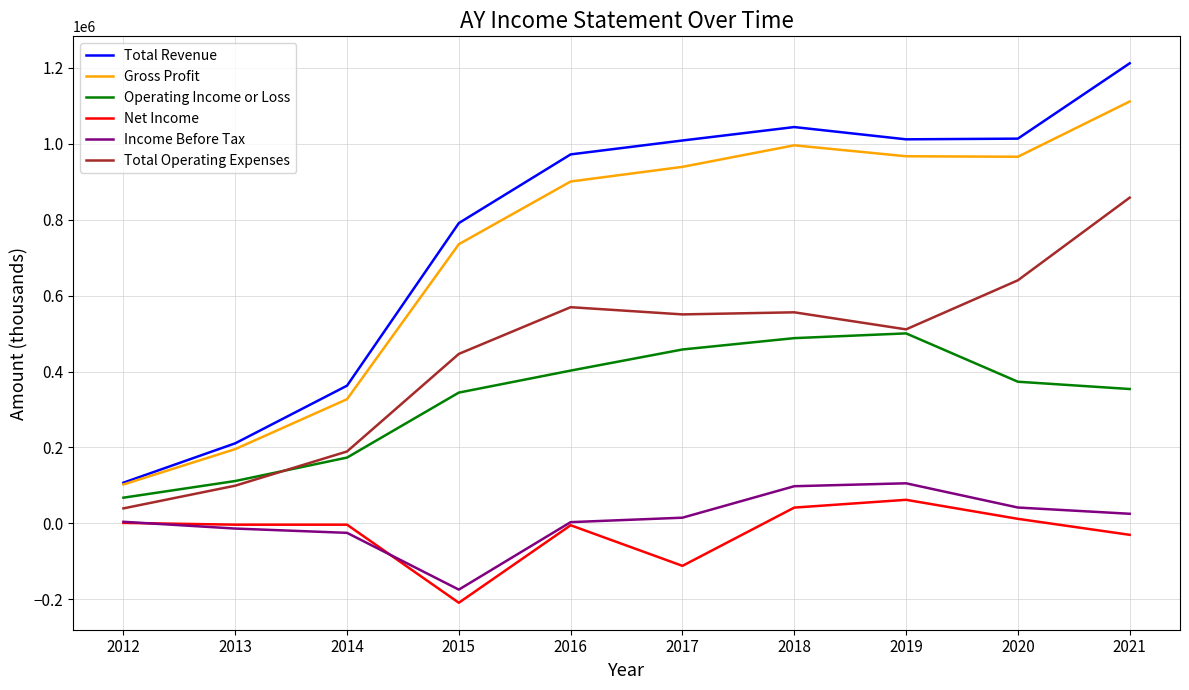

How many lines are shown in the chart?

6